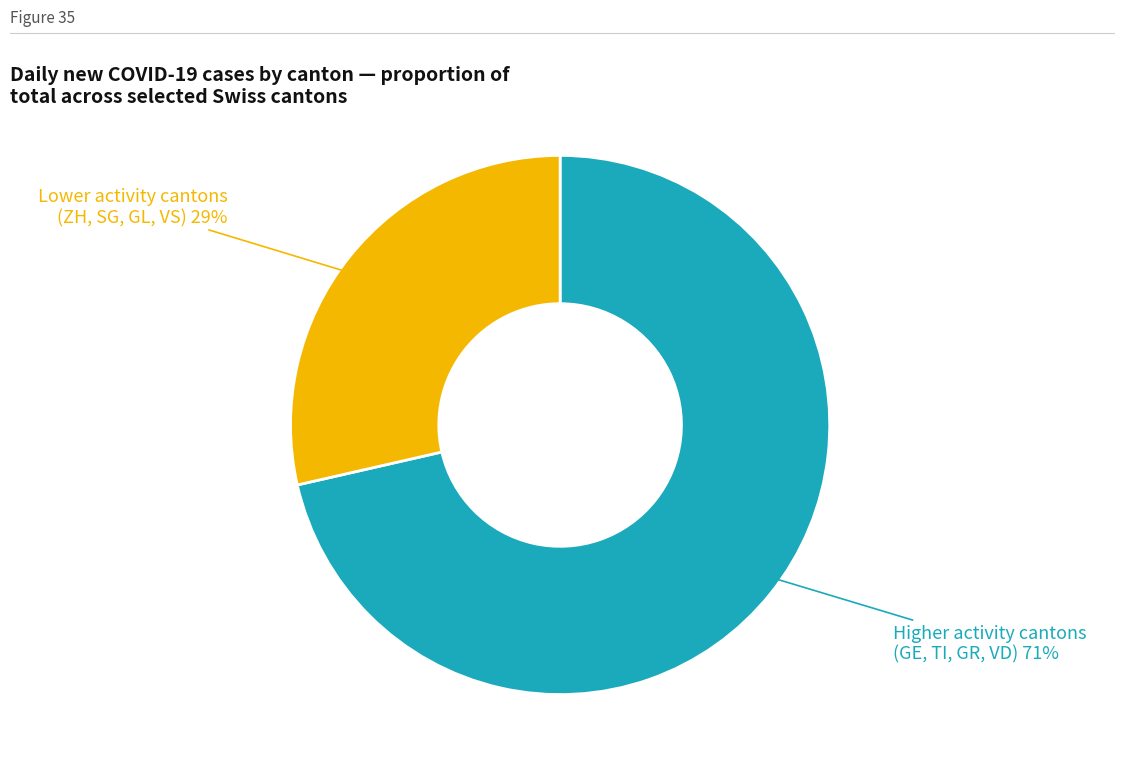

To the nearest percent, what is the average slice percentage?

50%